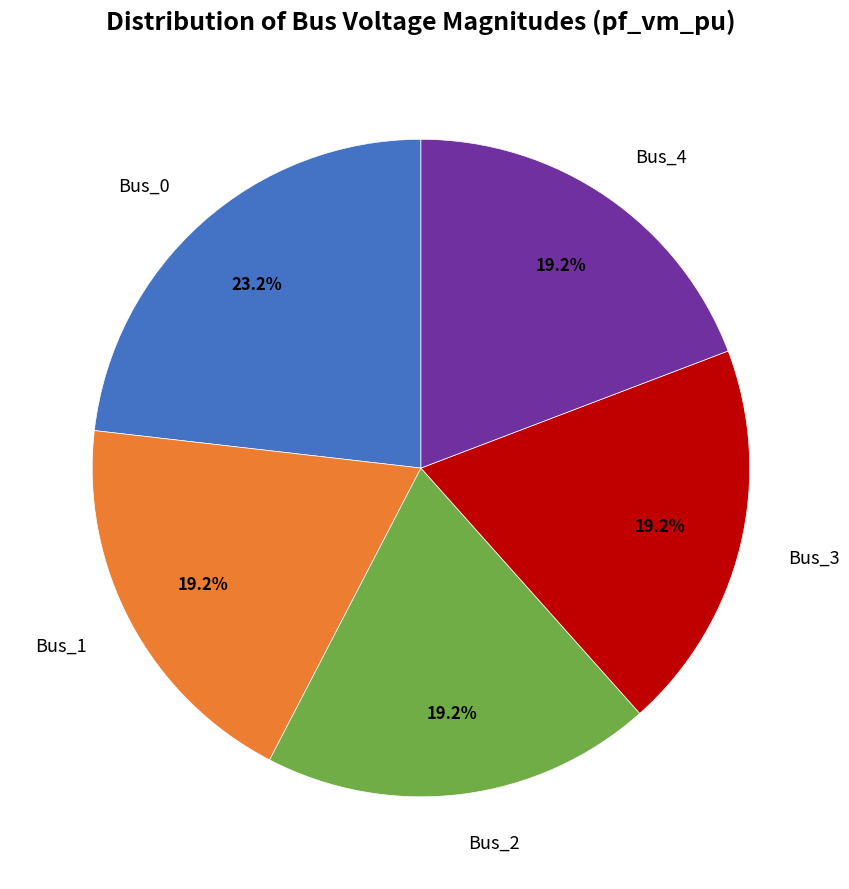

Does any single category account for the majority?

No